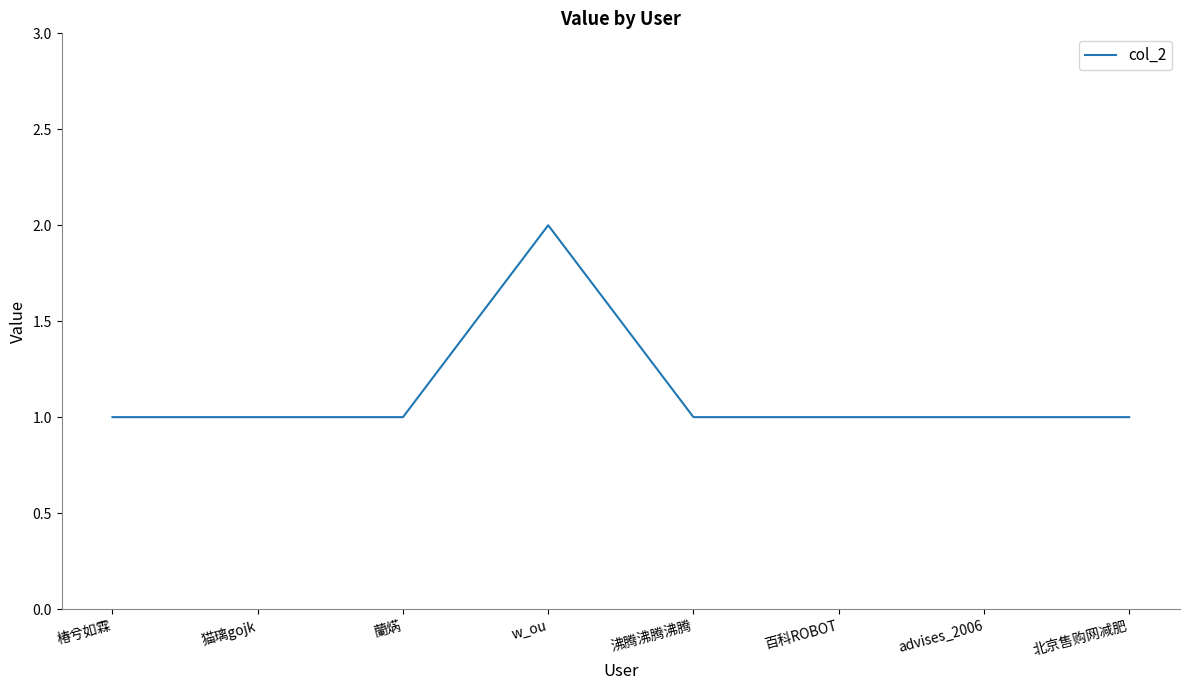

What position from the left is 椿兮如霖?

1